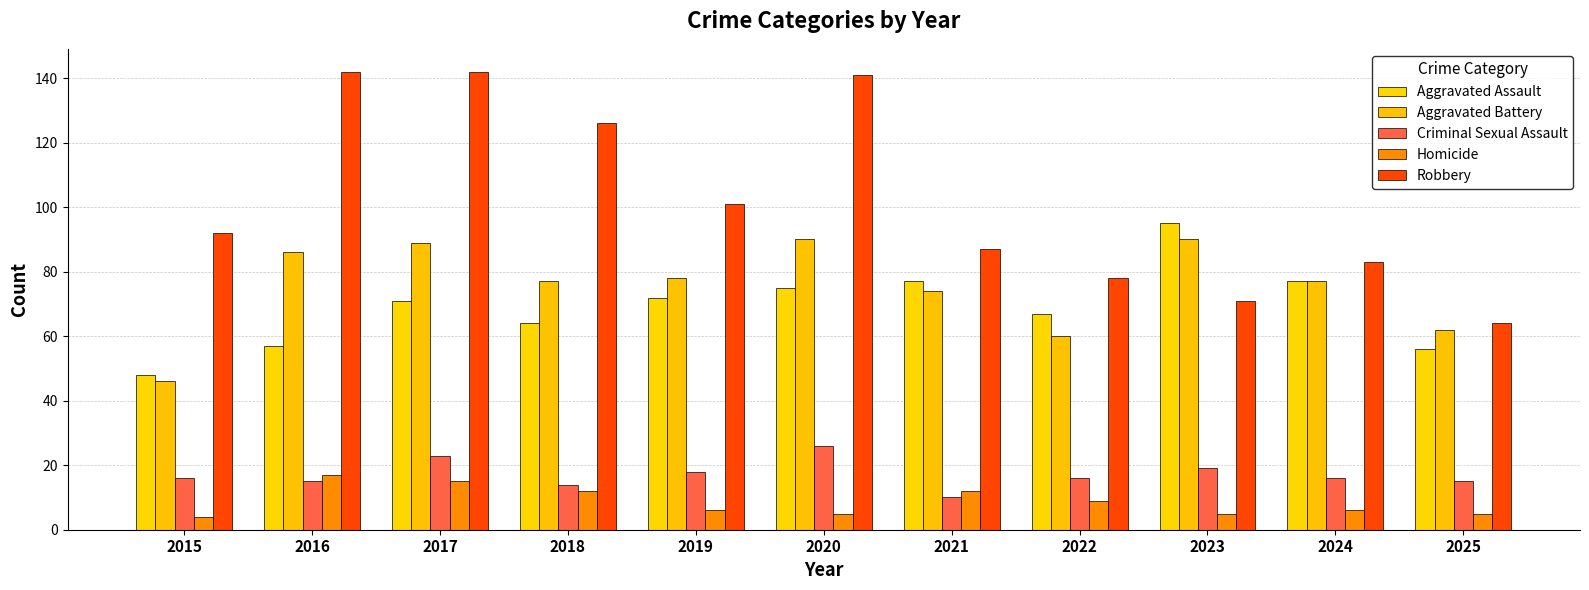

At 2022, list the series in order from smallest to largest.

Homicide, Criminal Sexual Assault, Aggravated Battery, Aggravated Assault, Robbery